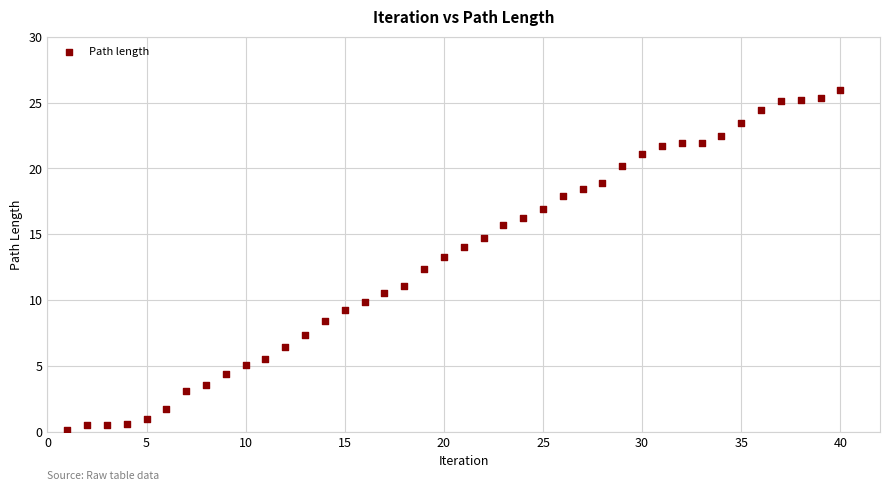

What is the range of Y values (max minus min)?

25.9